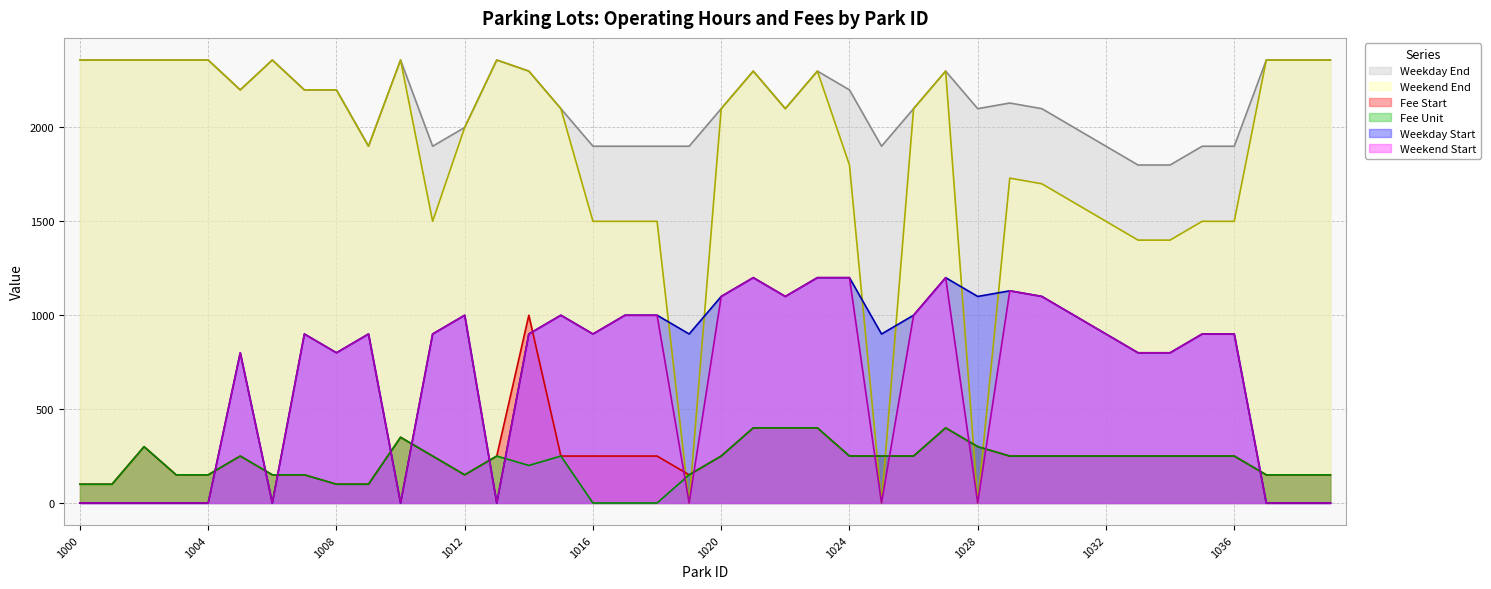

Reading right to left, what are all the values shown in this chart?

wd_start: 0	0	0	900	900	800	800	900	1000	1100	1130	1100	1200	1000	900	1200	1200	1100	1200	1100	900	1000	1000	900	1000	900	0	1000	900	0	900	800	900	0	800	0	0	0	0	0
wd_end: 2359	2359	2359	1900	1900	1800	1800	1900	2000	2100	2130	2100	2300	2100	1900	2200	2300	2100	2300	2100	1900	1900	1900	1900	2100	2300	2359	2000	1900	2359	1900	2200	2200	2359	2200	2359	2359	2359	2359	2359
we_start: 0	0	0	900	900	800	800	900	1000	1100	1130	0	1200	1000	0	1200	1200	1100	1200	1100	0	1000	1000	900	1000	900	0	1000	900	0	900	800	900	0	800	0	0	0	0	0
we_end: 2359	2359	2359	1500	1500	1400	1400	1500	1600	1700	1730	0	2300	2100	0	1800	2300	2100	2300	2100	0	1500	1500	1500	2100	2300	2359	2000	1500	2359	1900	2200	2200	2359	2200	2359	2359	2359	2359	2359
fee_start: 150	150	150	250	250	250	250	250	250	250	250	300	400	250	250	250	400	400	400	250	150	250	250	250	250	1000	250	150	250	350	100	100	150	150	250	150	150	300	100	100
fee_unit: 150	150	150	250	250	250	250	250	250	250	250	300	400	250	250	250	400	400	400	250	150	0	0	0	250	200	250	150	250	350	100	100	150	150	250	150	150	300	100	100